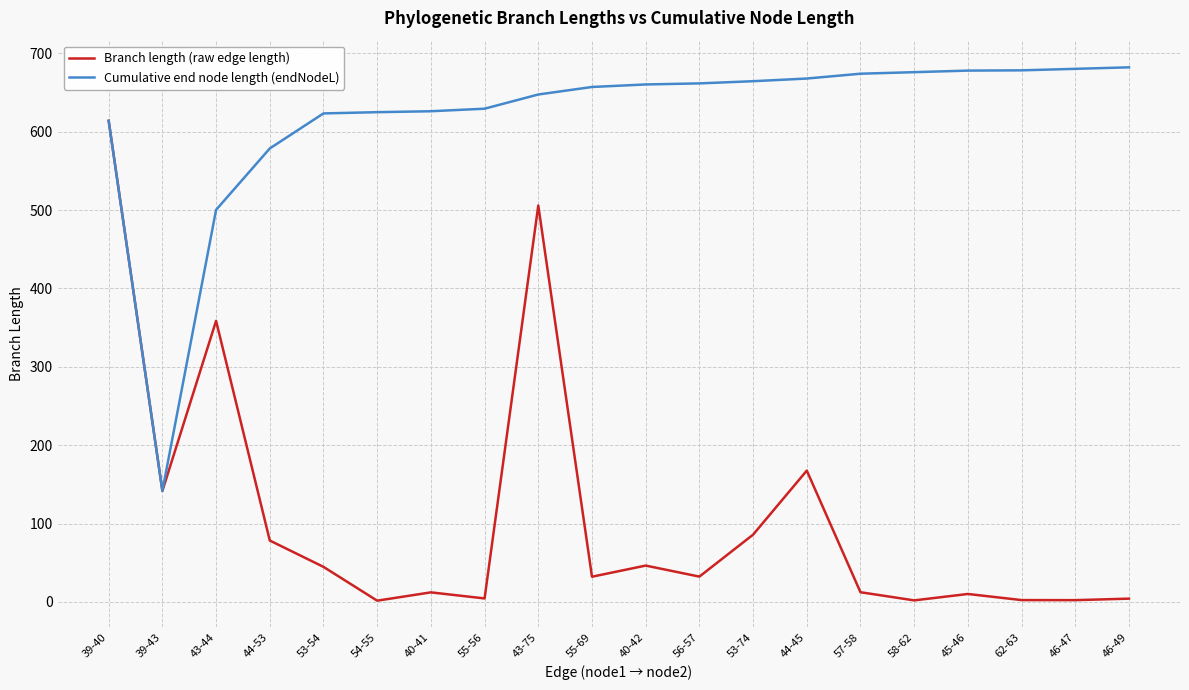

Rank the series by their average value, from lowest to highest.

Branch length (raw edge length), Cumulative end node length (endNodeL)